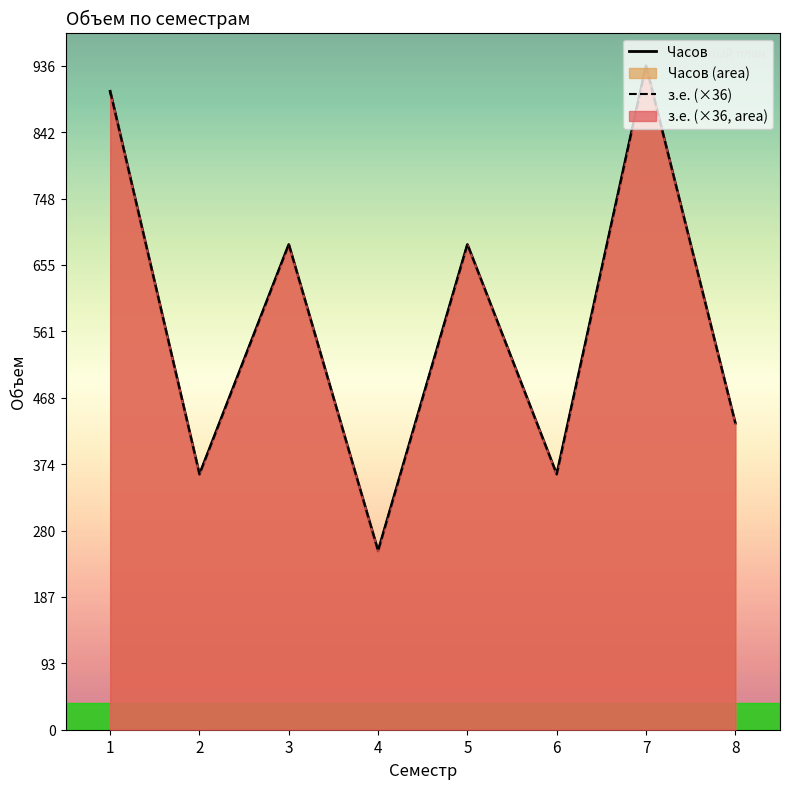

How many data points does each series have?

8